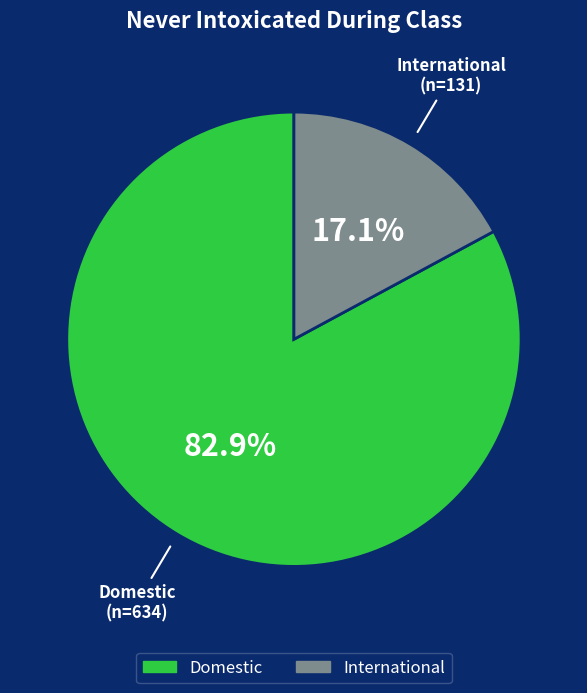

To the nearest percent, what portion does Domestic represent?

83%